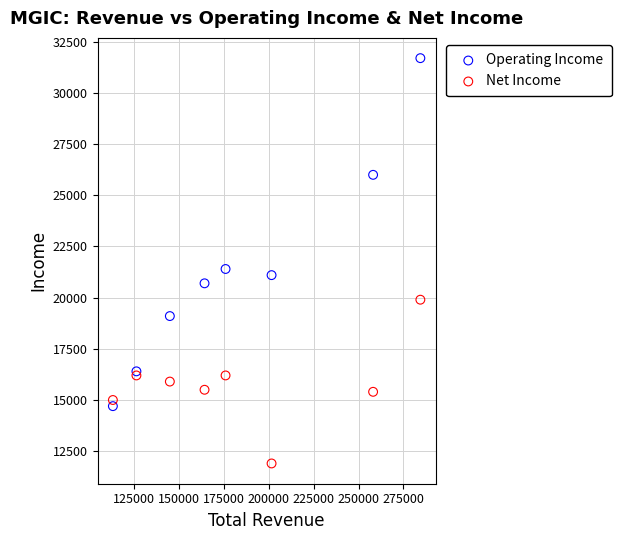

What is the X range (max minus min) for the scatter plot?

171100